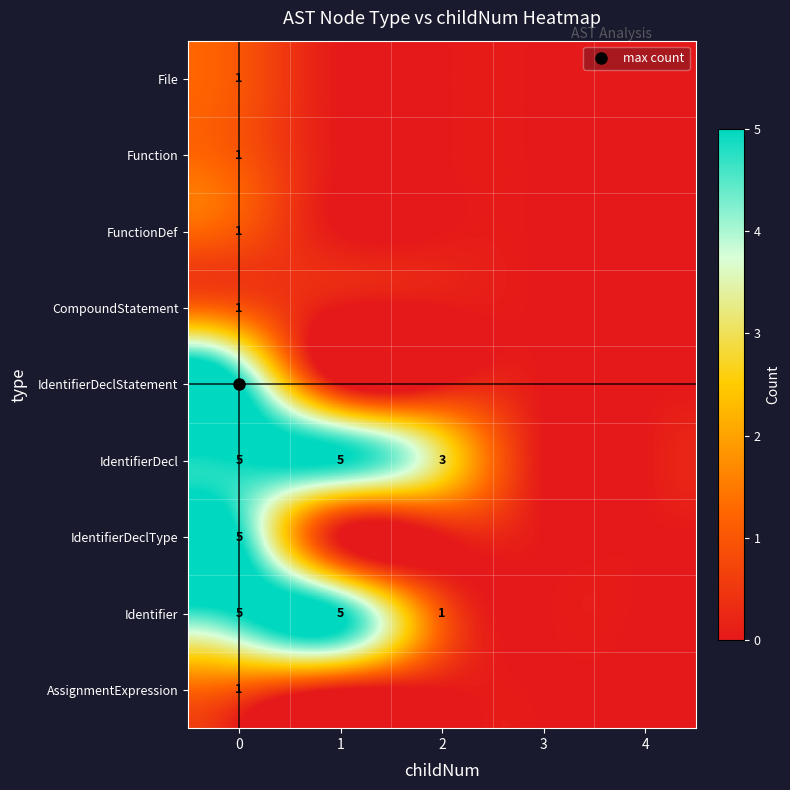

The value of IdentifierDeclStatement at 2 is 0. True or false?

True